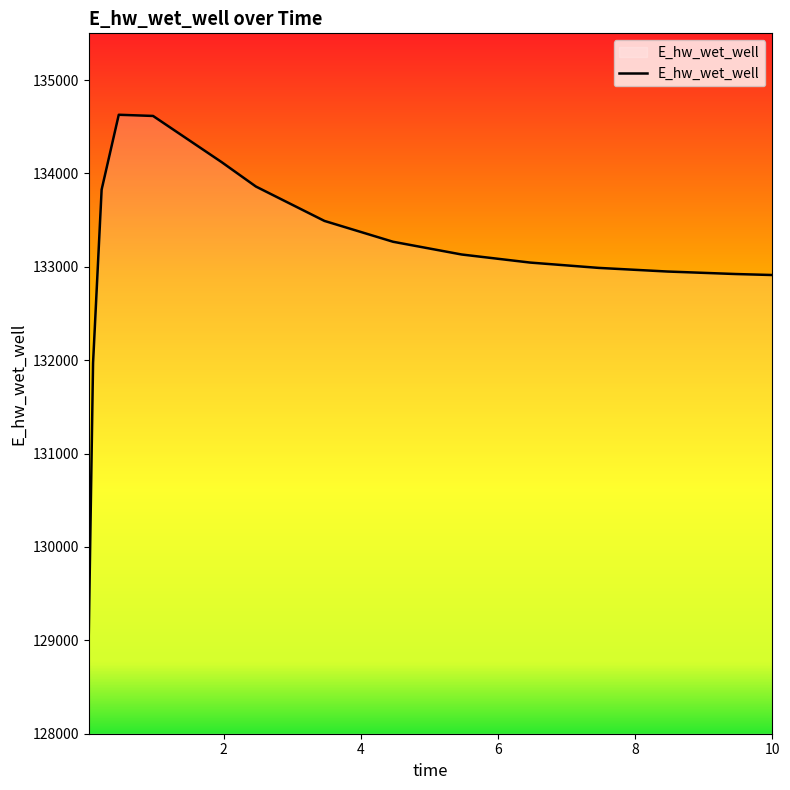

What is the greatest value displayed?

134628.0